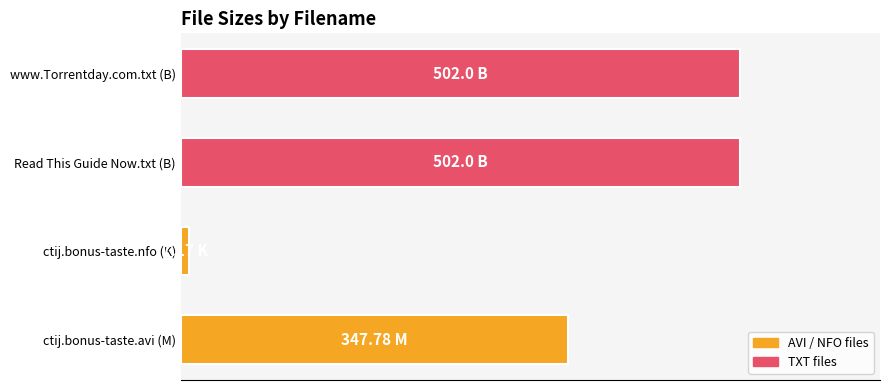

Does the chart contain any negative values?

No